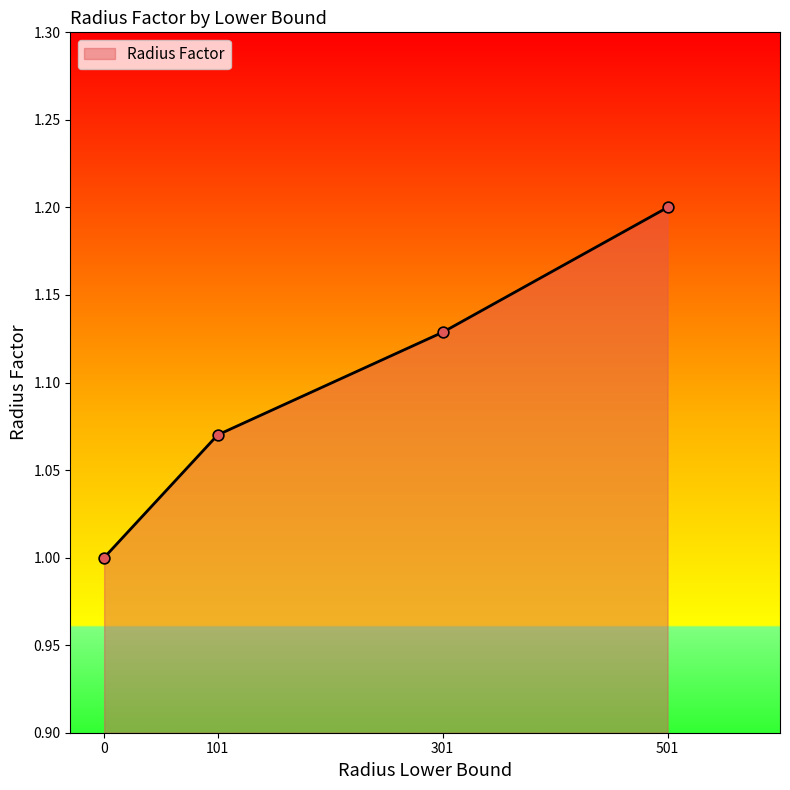

What is the change in value from 101 to 301?

+0.1